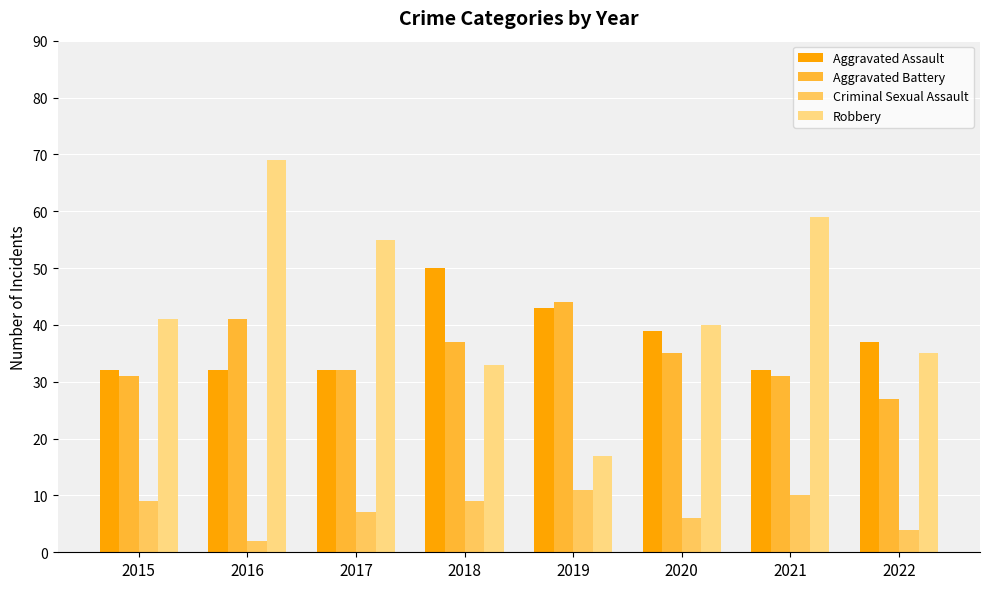

Reading left to right, transcribe all the data shown in this chart.

Aggravated Assault: 32	32	32	50	43	39	32	37
Aggravated Battery: 31	41	32	37	44	35	31	27
Criminal Sexual Assault: 9	2	7	9	11	6	10	4
Robbery: 41	69	55	33	17	40	59	35